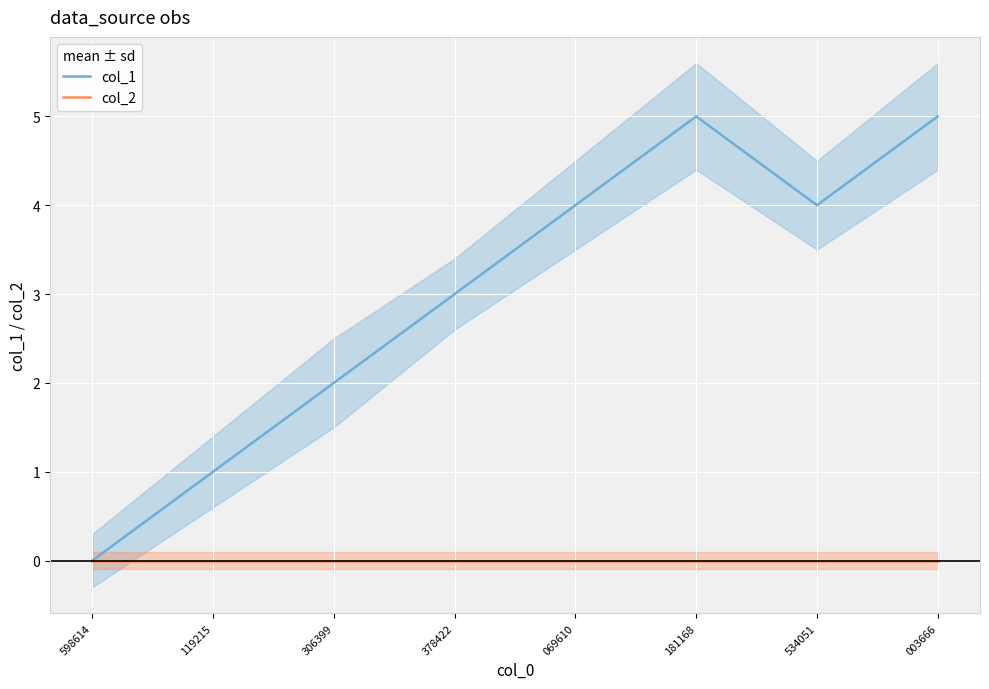

How many lines are shown in the chart?

2